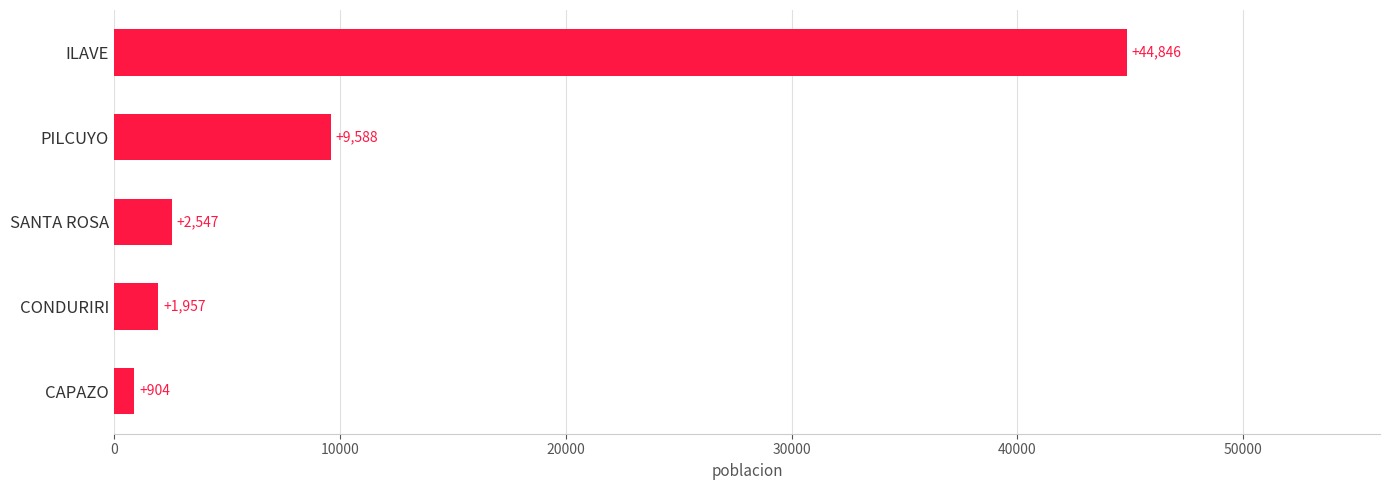

Rank the categories by value from highest to lowest.

ILAVE, PILCUYO, SANTA ROSA, CONDURIRI, CAPAZO